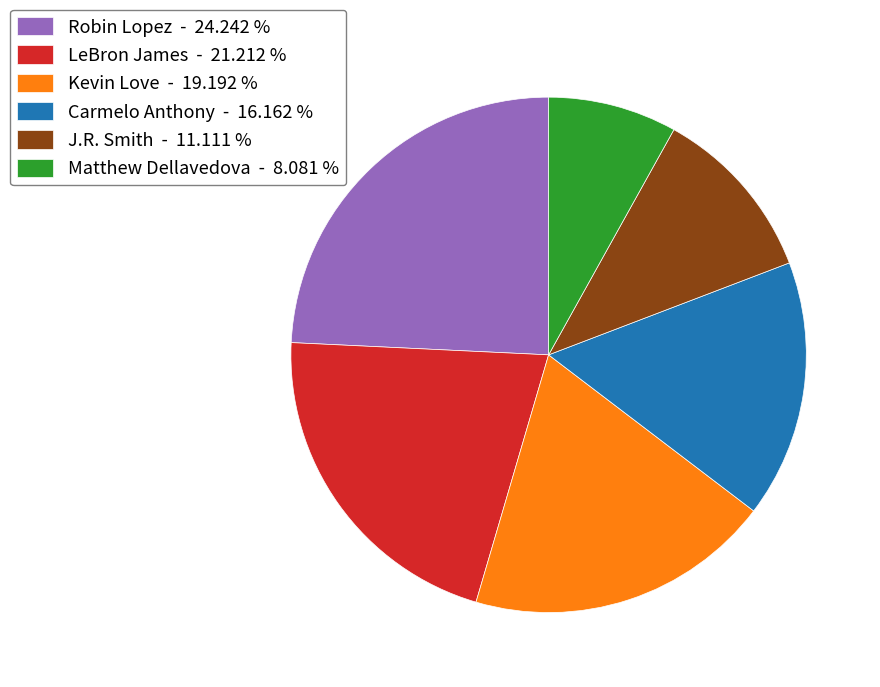

Approximately how many times larger is the value at Robin Lopez - 24.242 % compared to Carmelo Anthony - 16.162 %?

1.5